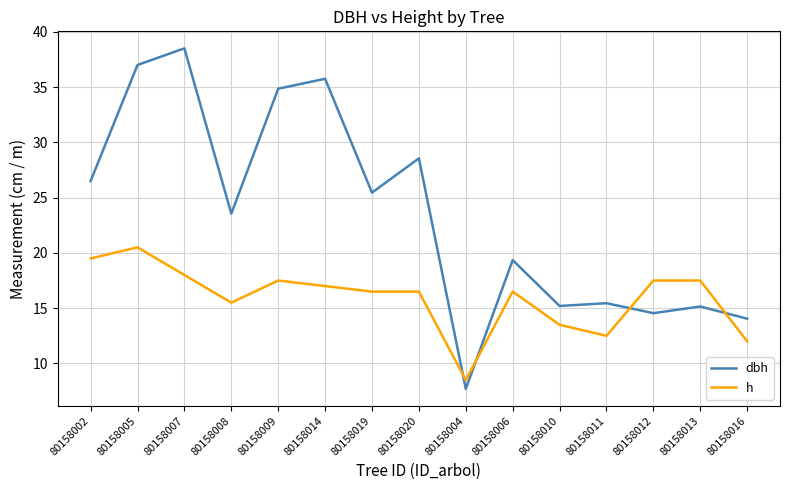

Read the h value at 80158012.

17.5